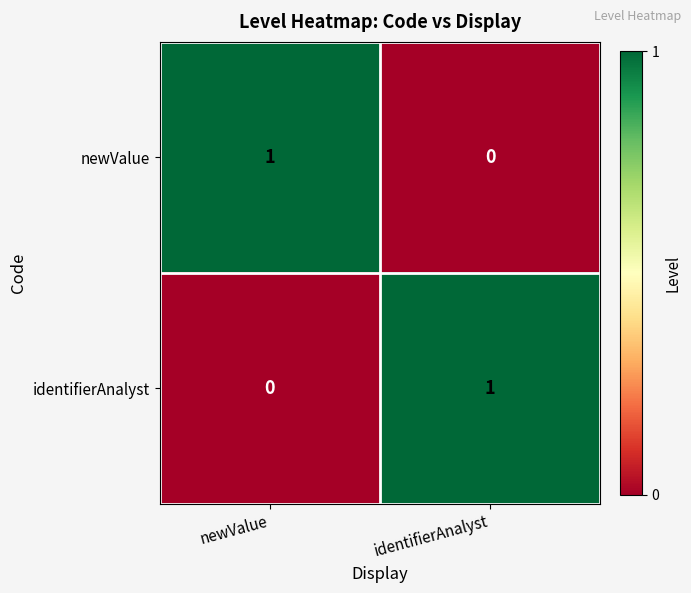

What is the greatest value displayed?

1